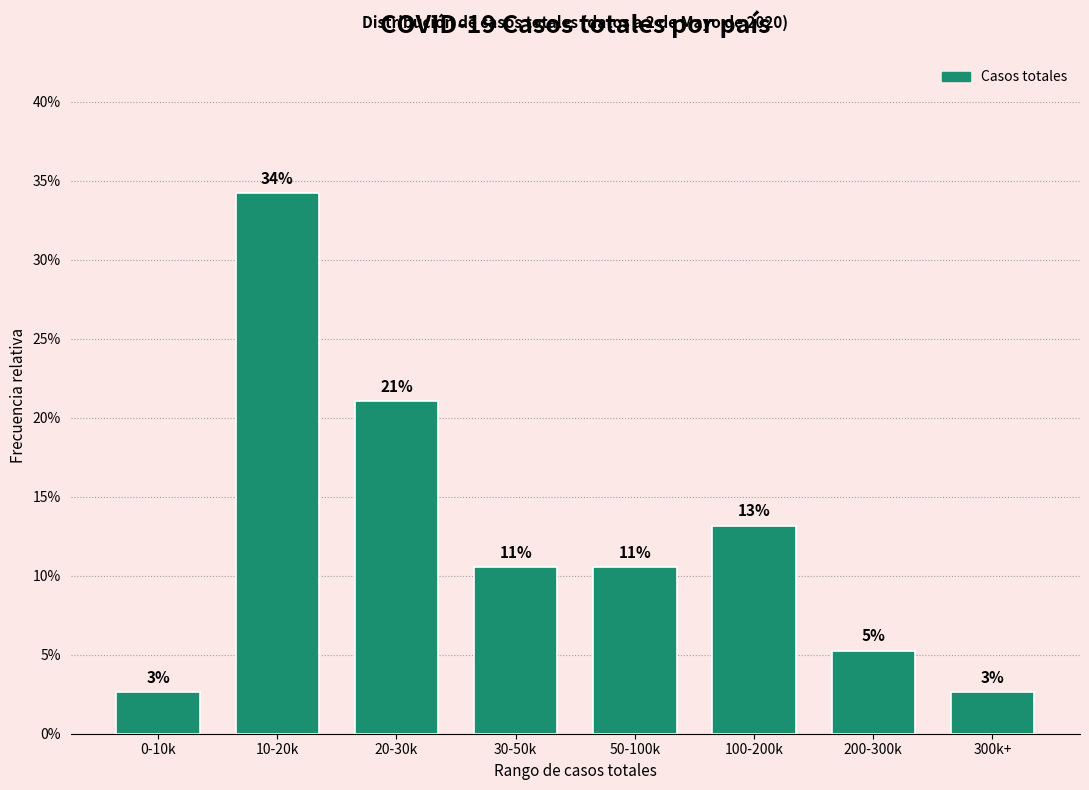

Are the bars horizontal?

No